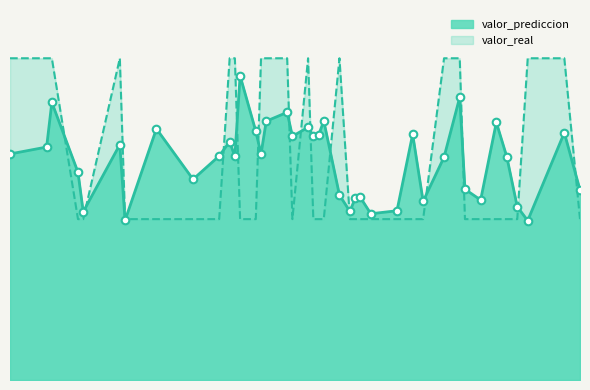

At which category is the sum across all series the highest?

2023-04-02